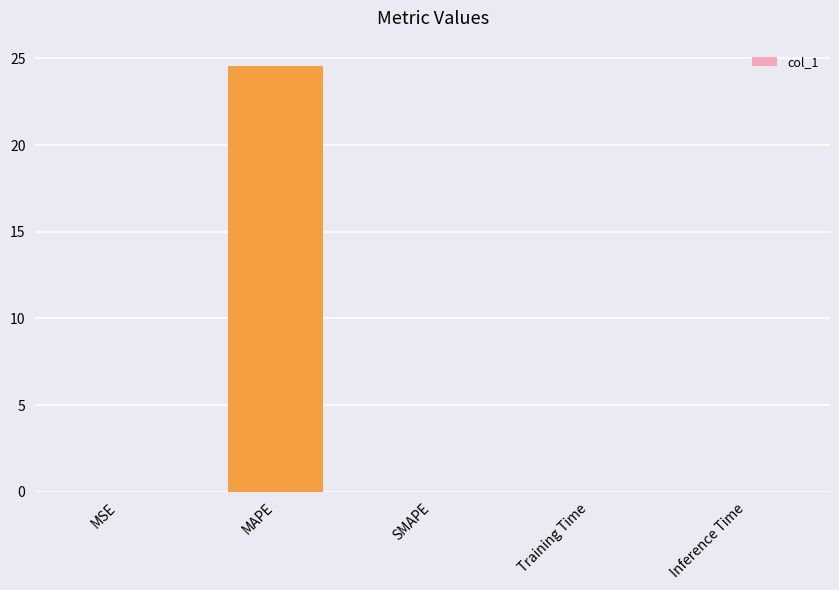

What is the approximate value at MAPE?

24.6